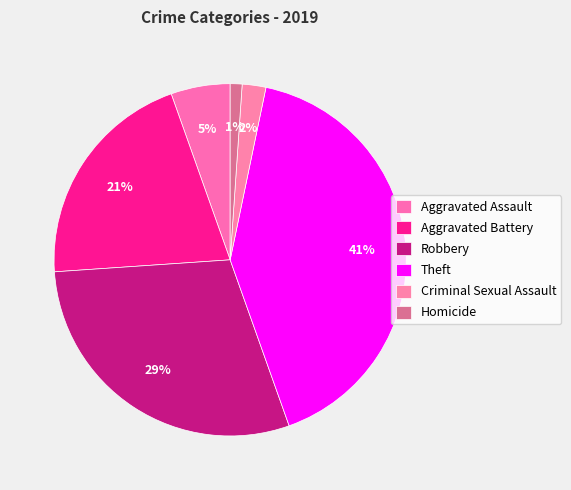

Count the number of slices in the pie.

6